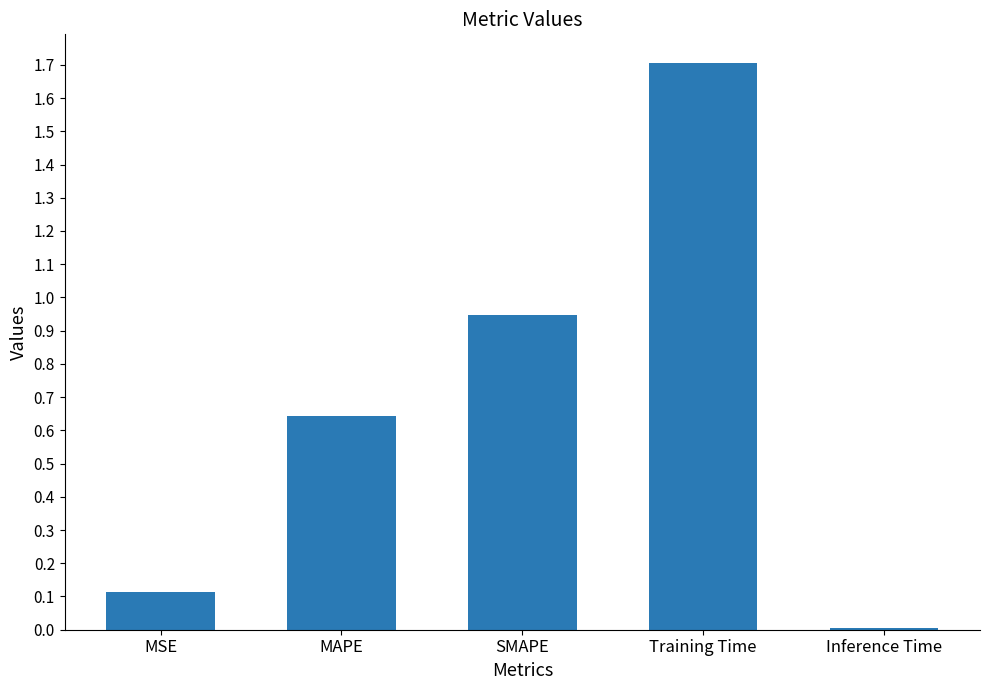

What is the difference between the maximum and second lowest values?

1.6